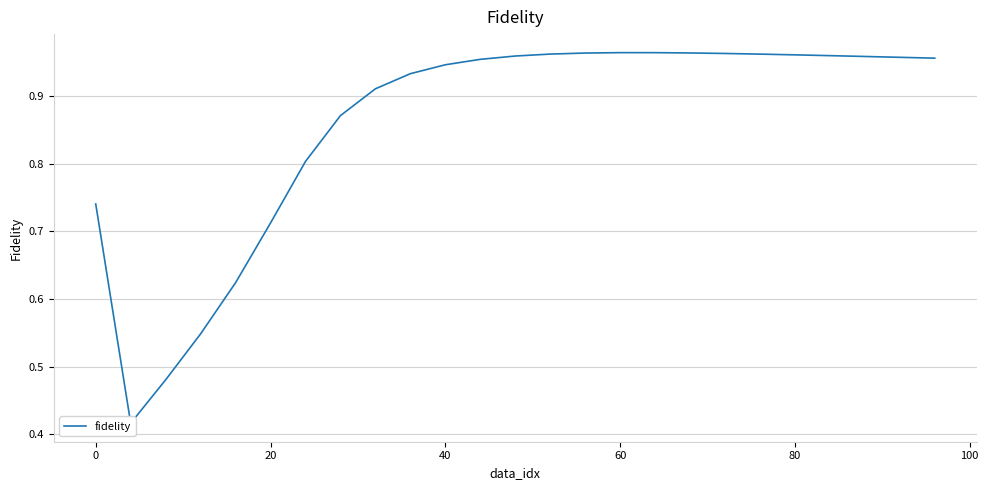

What is the smallest value displayed?

0.4